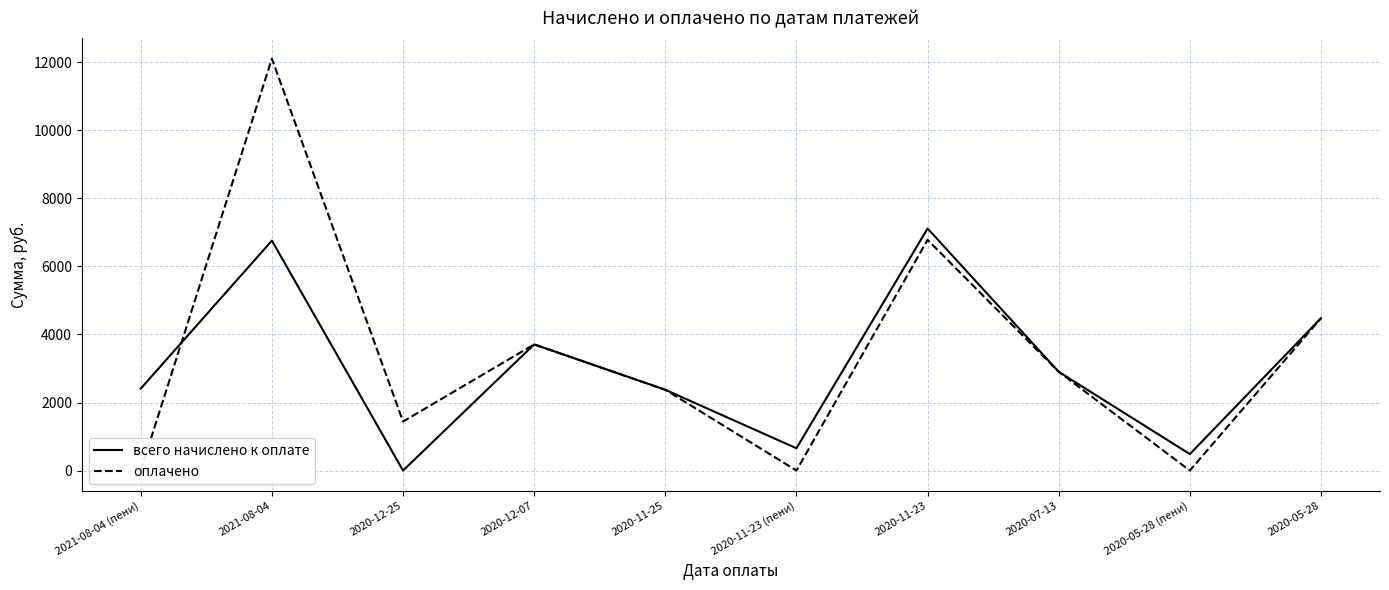

Reading left to right, what are all the values shown in this chart?

всего начислено к оплате: 2021-08-04 (пени)=2409.4	2021-08-04=6758.0	2020-12-25=0.0	2020-12-07=3707.6	2020-11-25=2374.4	2020-11-23 (пени)=654.5	2020-11-23=7114.4	2020-07-13=2902.8	2020-05-28 (пени)=483.6	2020-05-28=4478.2
оплачено: 2021-08-04 (пени)=0.0	2021-08-04=12107.8	2020-12-25=1440.4	2020-12-07=3707.6	2020-11-25=2374.4	2020-11-23 (пени)=0.0	2020-11-23=6781.6	2020-07-13=2902.8	2020-05-28 (пени)=0.0	2020-05-28=4478.2